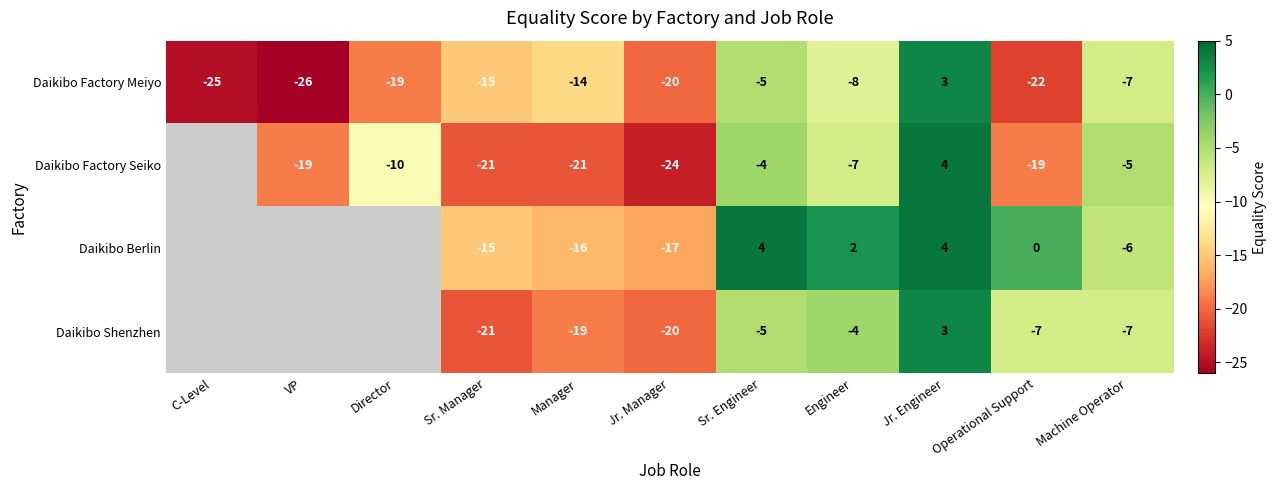

At which label does Daikibo Factory Meiyo reach its peak?

Jr. Engineer